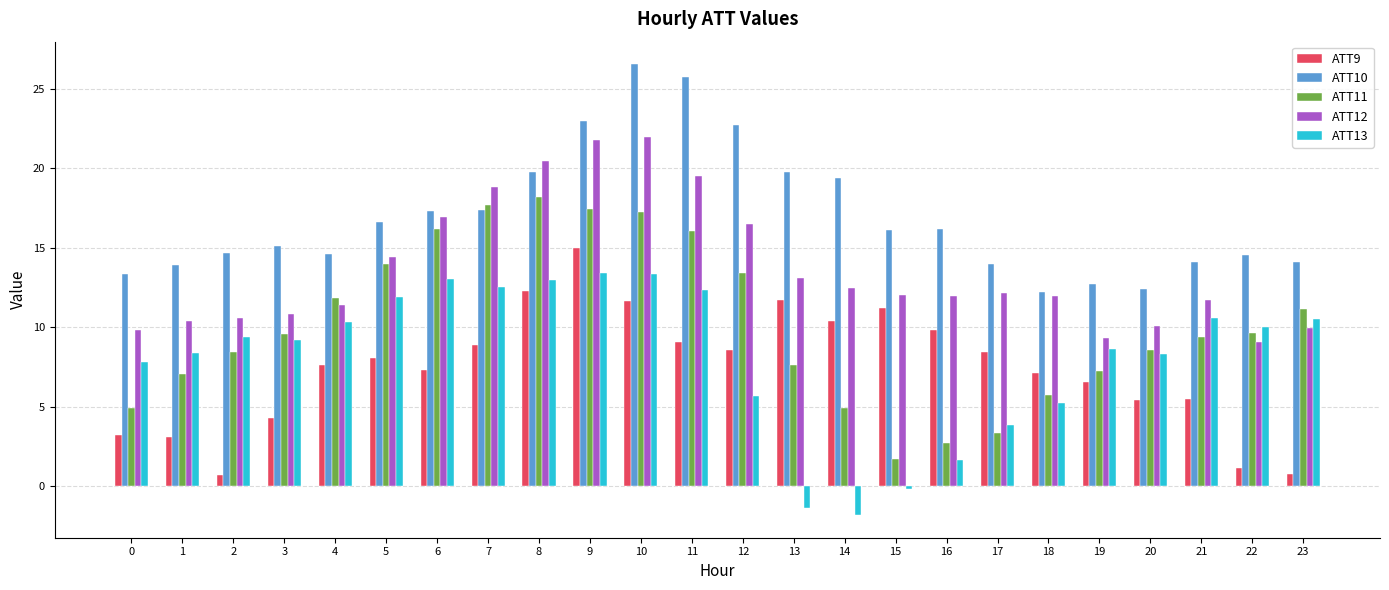

The ATT11 series shows 2.7 at 16. True or false?

True